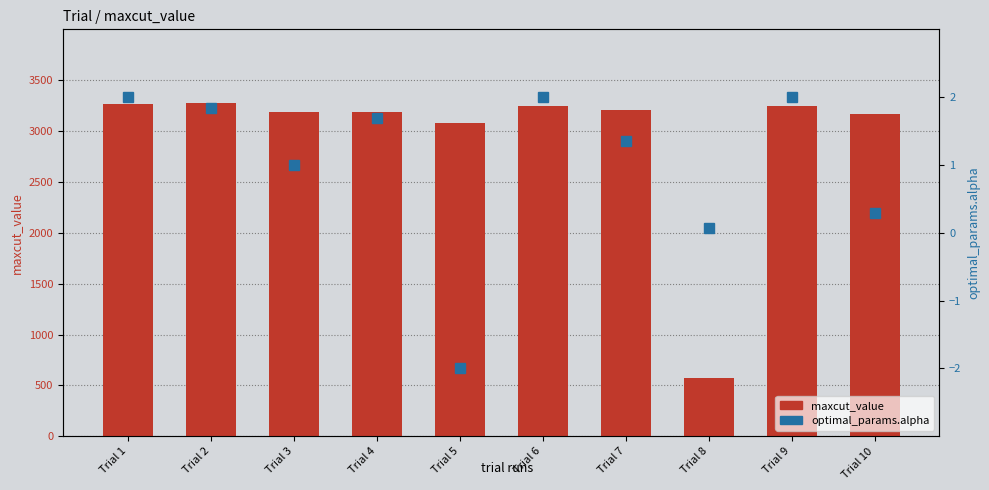

What is the sum of all optimal_params.alpha values?

10.2